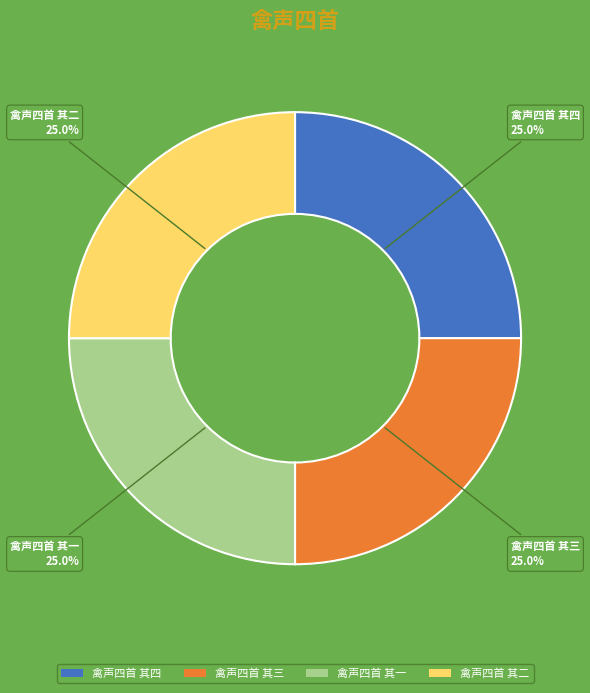

What is the ratio of the value at 禽声四首 其二 to the value at 禽声四首 其三?

1.0